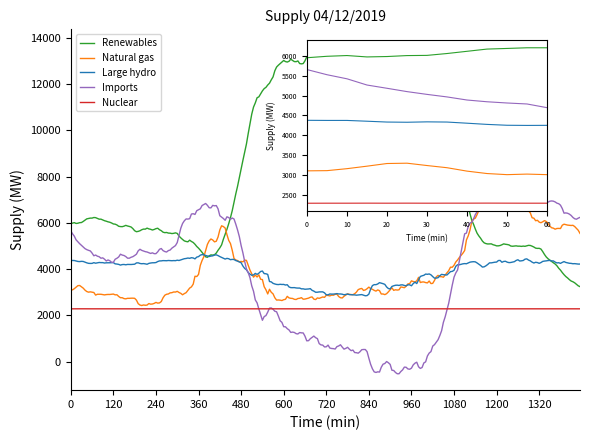

How many lines are shown in the chart?

5